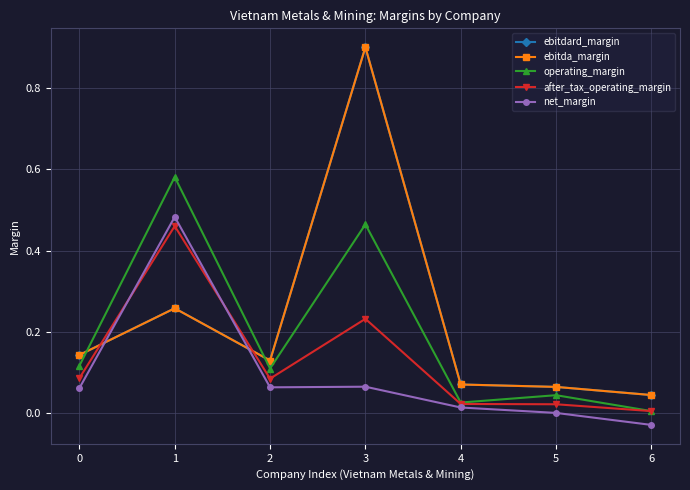

Which series has the largest total across all categories?

ebitdard_margin